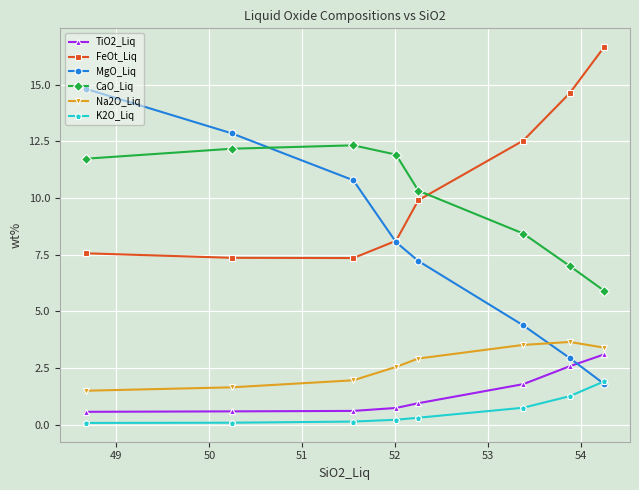

What is the value of the K2O_Liq point at the 5th from the left?

0.3